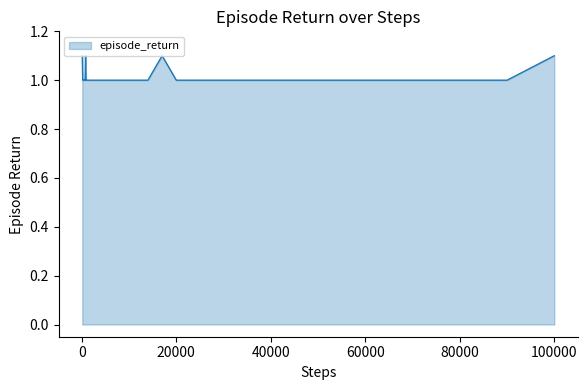

What is the sum of all values?

36.4